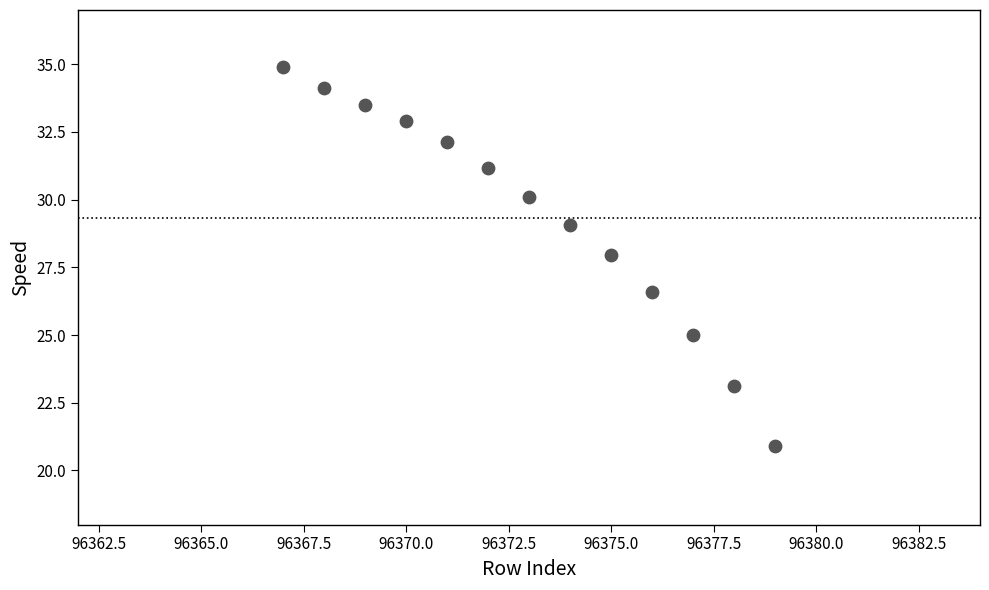

What is the range of Y values (max minus min)?

14.0